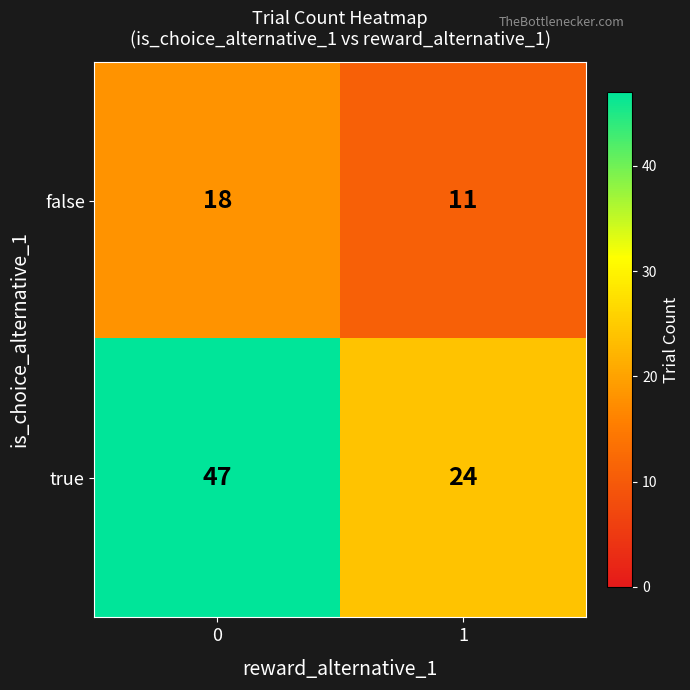

Between 0 and 1, which series saw the biggest shift?

true